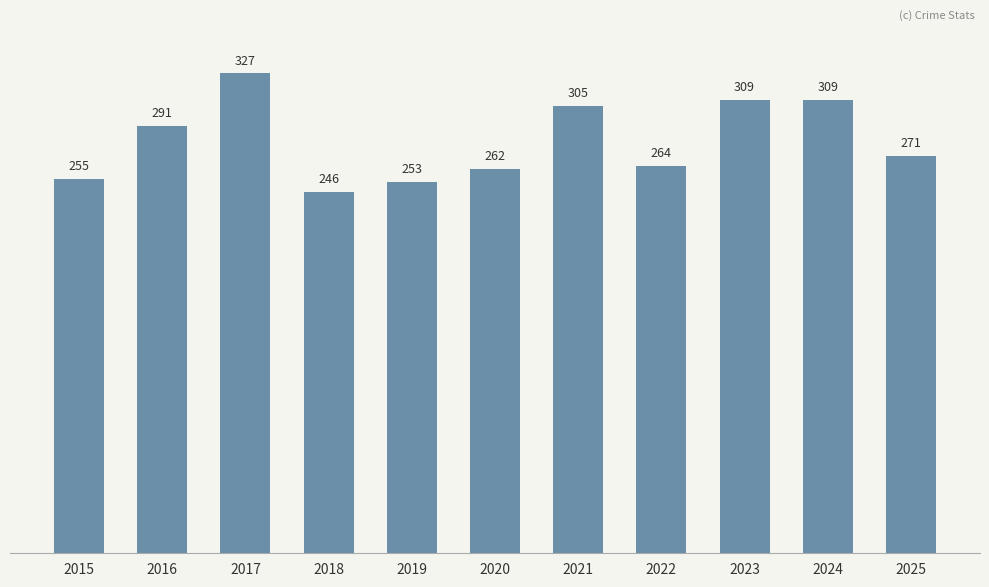

What is the change in value from 2017 to 2022?

-63